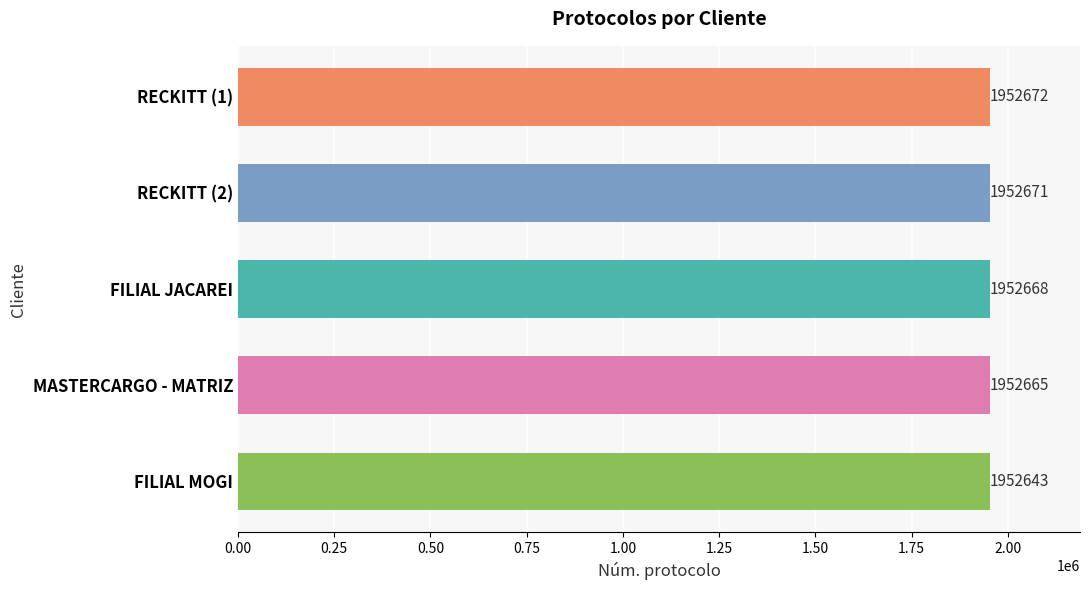

What is the greatest value displayed?

1952672